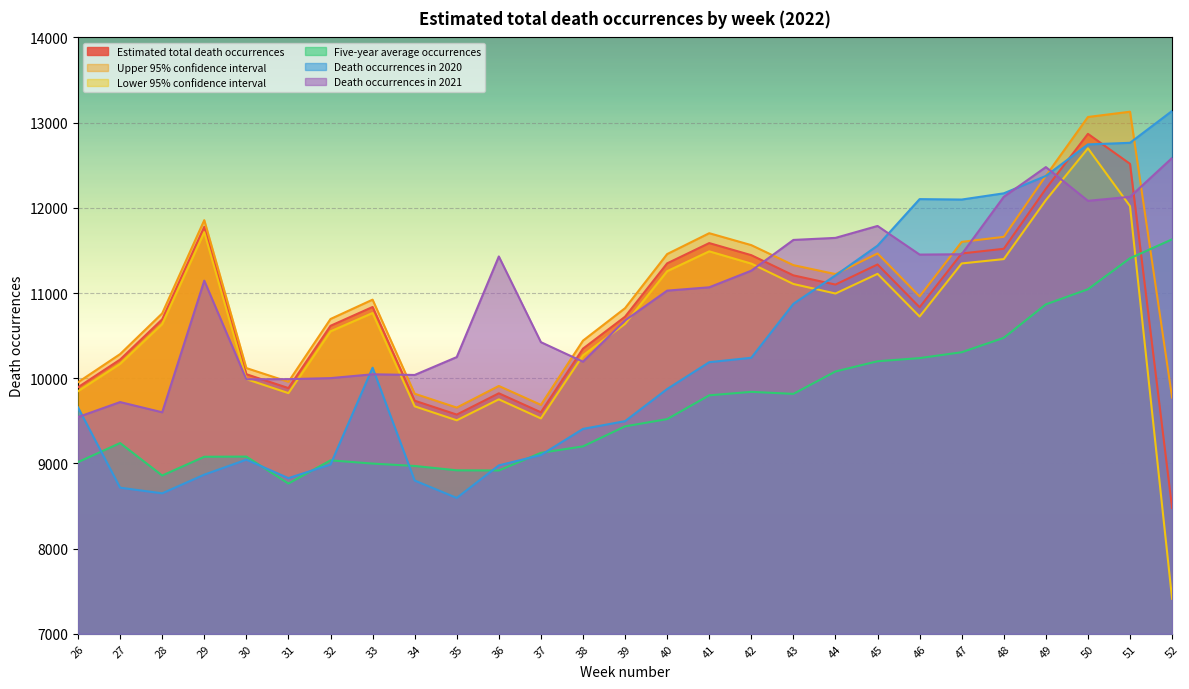

Reading left to right, what are all the values shown in this chart?

Estimated total death occurrences: 9894	10219	10691	11776	10047	9884	10615	10836	9736	9573	9823	9600	10347	10722	11348	11586	11444	11207	11099	11335	10833	11464	11519	12223	12868	12516	8477
Upper 95% confidence interval: 9953	10283	10761	11855	10119	9958	10695	10922	9818	9655	9909	9687	10441	10822	11457	11702	11562	11327	11222	11464	10960	11600	11659	12376	13066	13128	9773
Lower 95% confidence interval: 9848	10169	10636	11714	9989	9825	10550	10765	9670	9506	9752	9528	10268	10638	11256	11489	11345	11106	10994	11225	10724	11347	11398	12090	12698	12020	7411
Five-year average occurrences: 9015	9239	8858	9078	9080	8764	9036	8998	8970	8919	8917	9124	9200	9435	9520	9799	9840	9816	10079	10199	10236	10305	10474	10867	11044	11408	11630
Death occurrences in 2020: 9657	8715	8649	8868	9044	8827	8987	10123	8799	8595	8977	9098	9405	9496	9873	10188	10240	10873	11207	11556	12102	12097	12170	12374	12744	12763	13137
Death occurrences in 2021: 9544	9720	9600	11145	9987	9989	10001	10046	10038	10248	11429	10423	10194	10678	11028	11067	11262	11623	11647	11787	11451	11455	12129	12478	12082	12129	12585